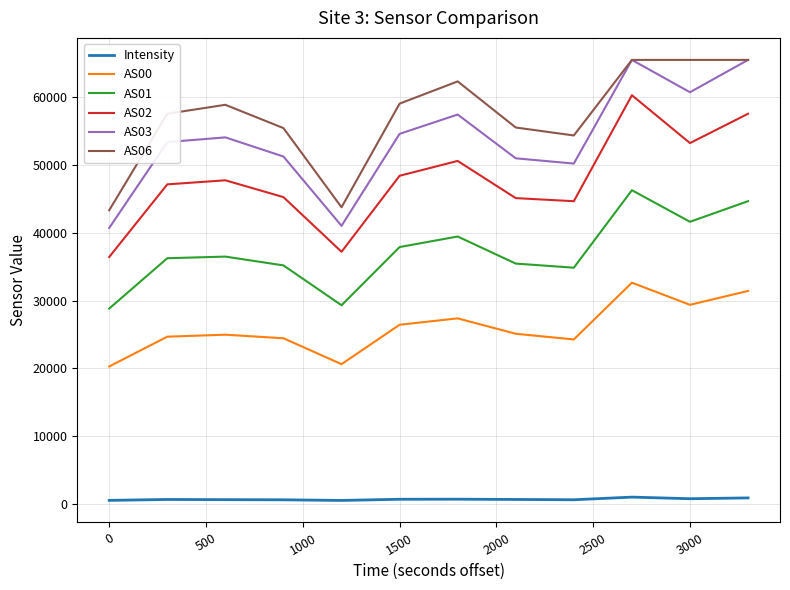

What are all the series names shown in the legend?

Intensity, AS00, AS01, AS02, AS03, AS06